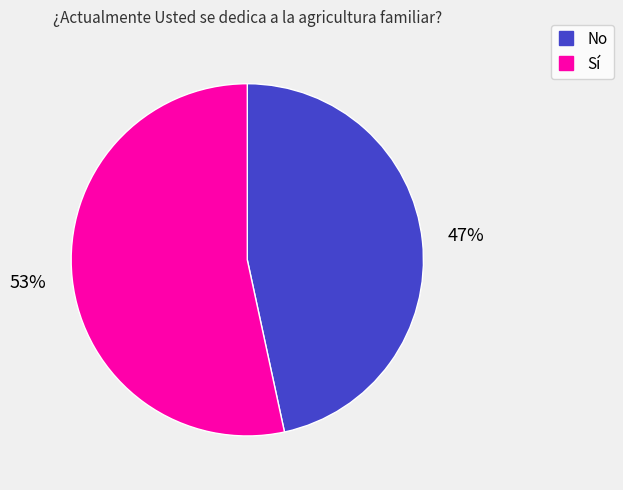

Rank the categories by value from lowest to highest.

No, Sí